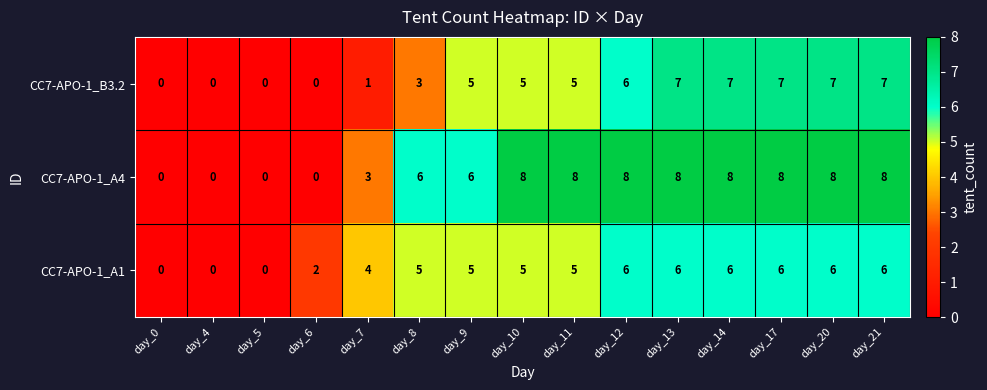

The value of CC7-APO-1_A4 at day_17 is 4. True or false?

False